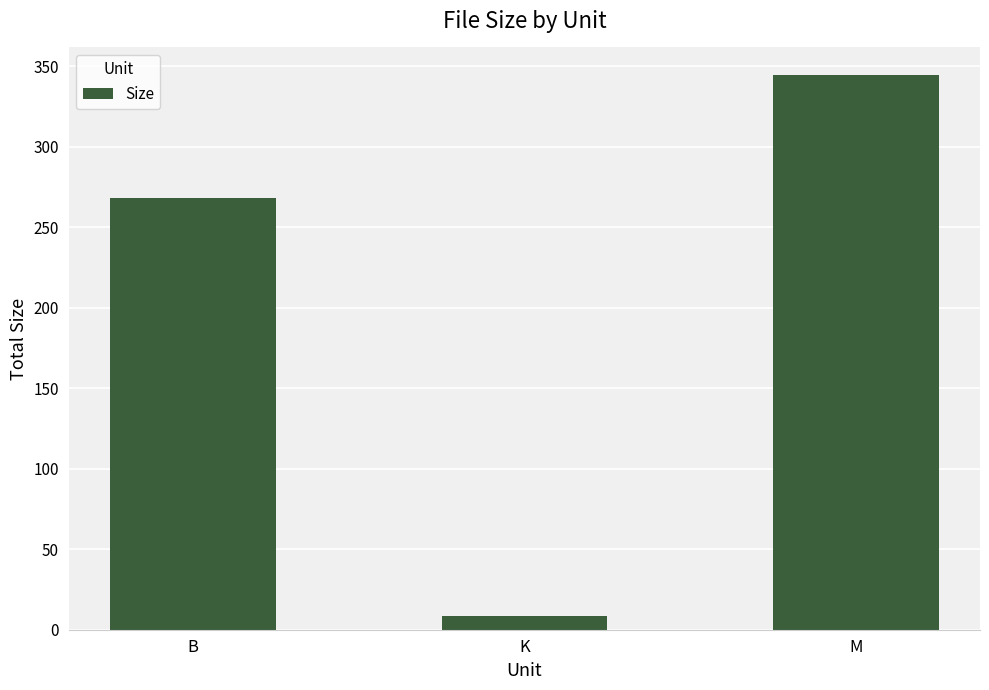

List the labels in order of value, smallest first.

K, B, M